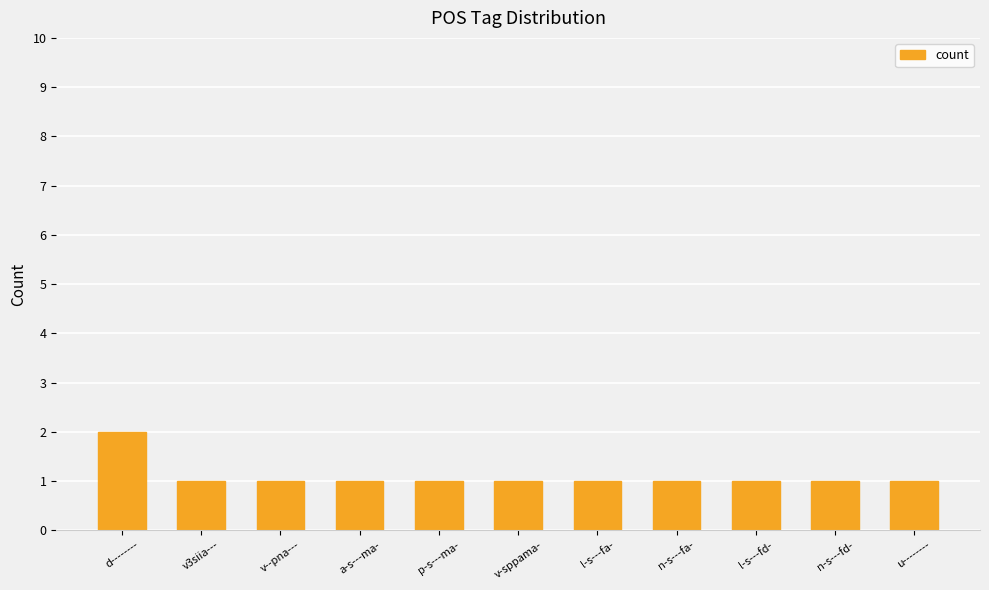

Approximately how many times larger is the value at n-s---fd- compared to l-s---fa-?

1.0